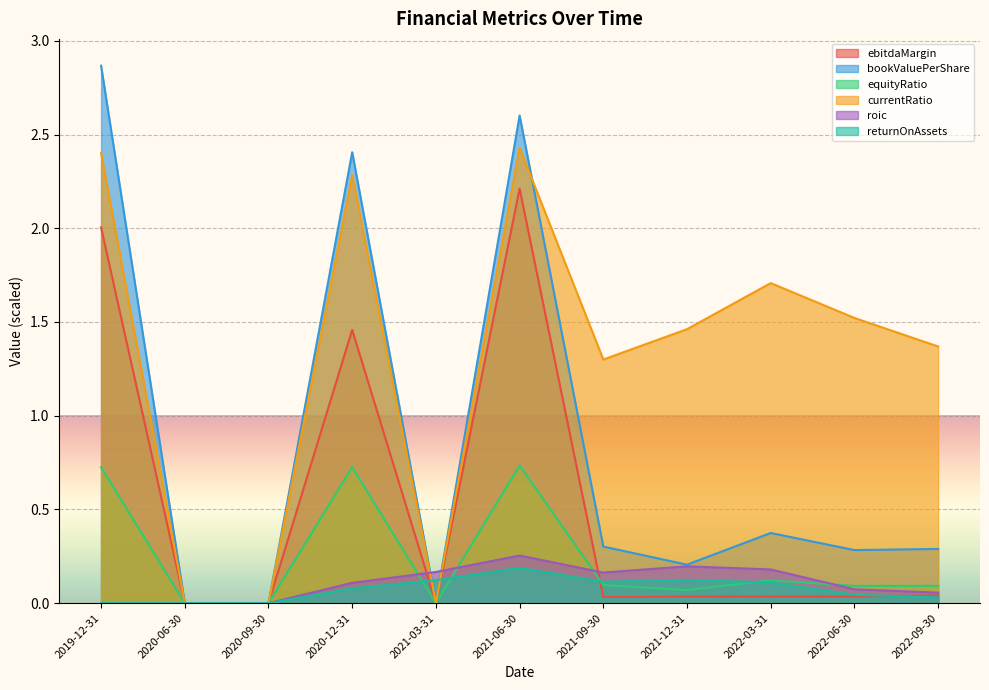

At which category is the sum across all series the highest?

2021-06-30